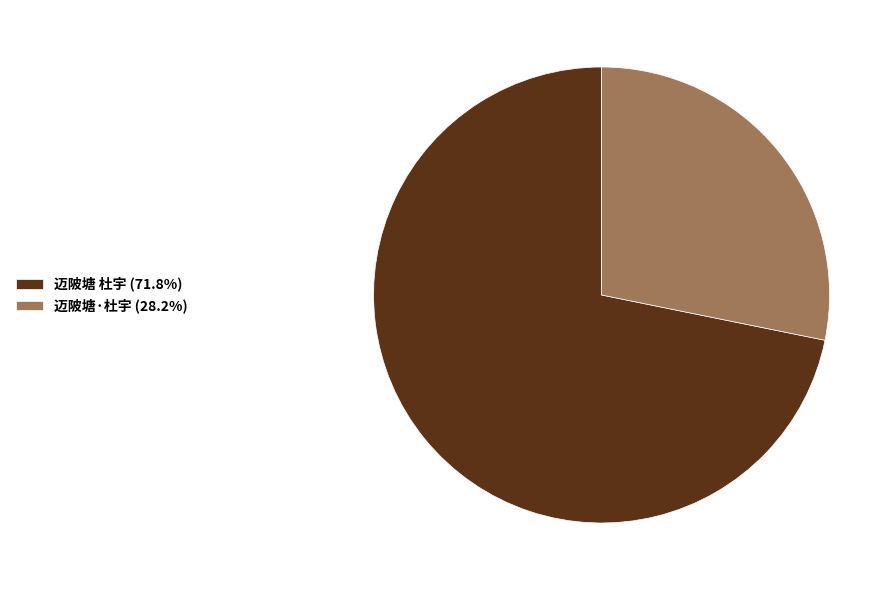

Is the sum of 迈陂塘 杜宇 (71.8%) and 迈陂塘·杜宇 (28.2%) greater than half?

Yes